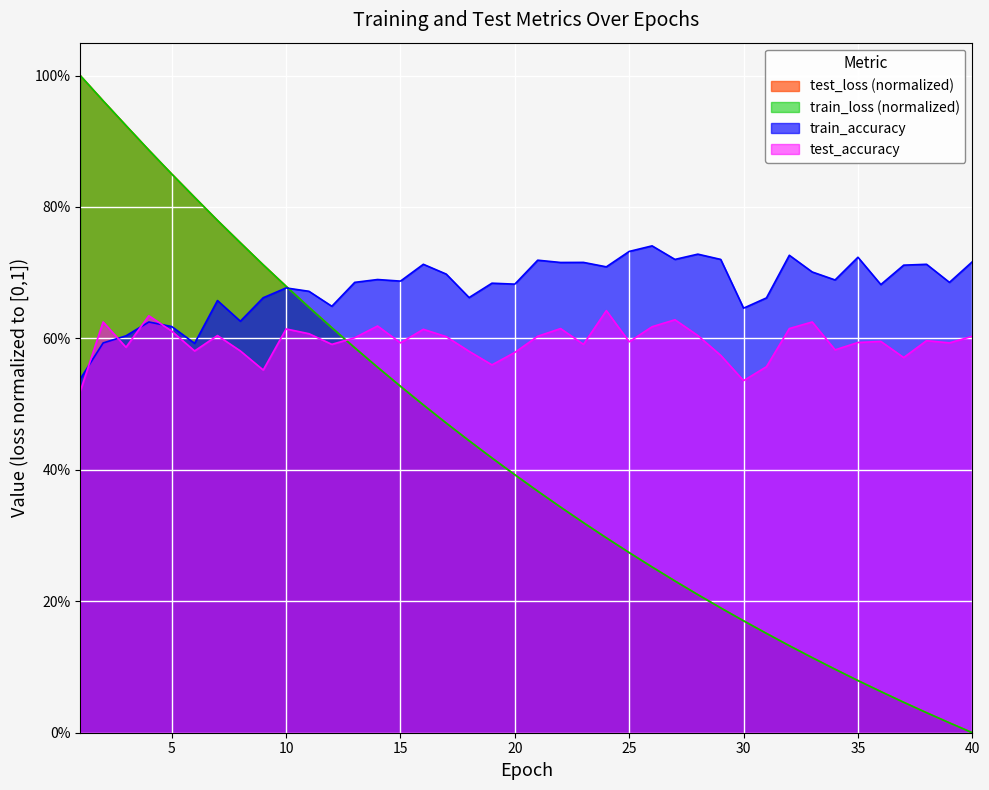

What is the spread (max minus min) of values at 37?

0.7